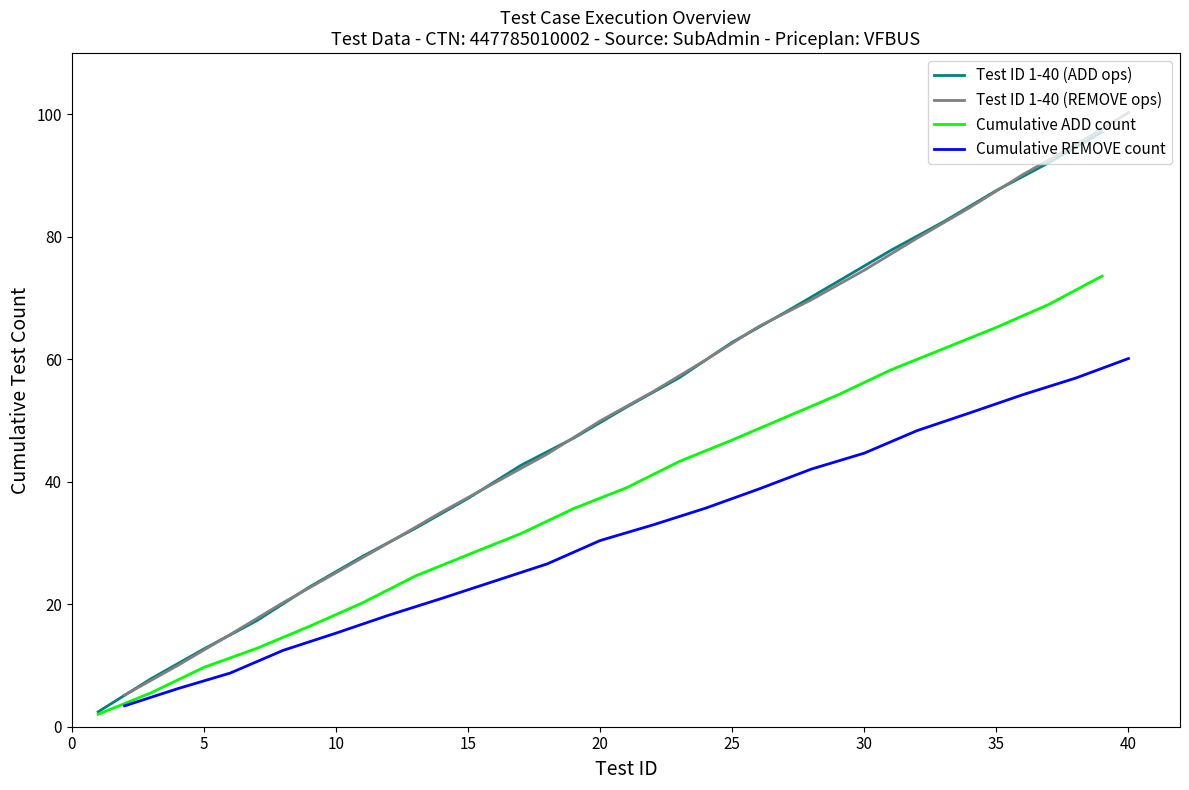

What is the value of the Test ID 1-40 (REMOVE ops) point at the 2nd from the left?

10.0